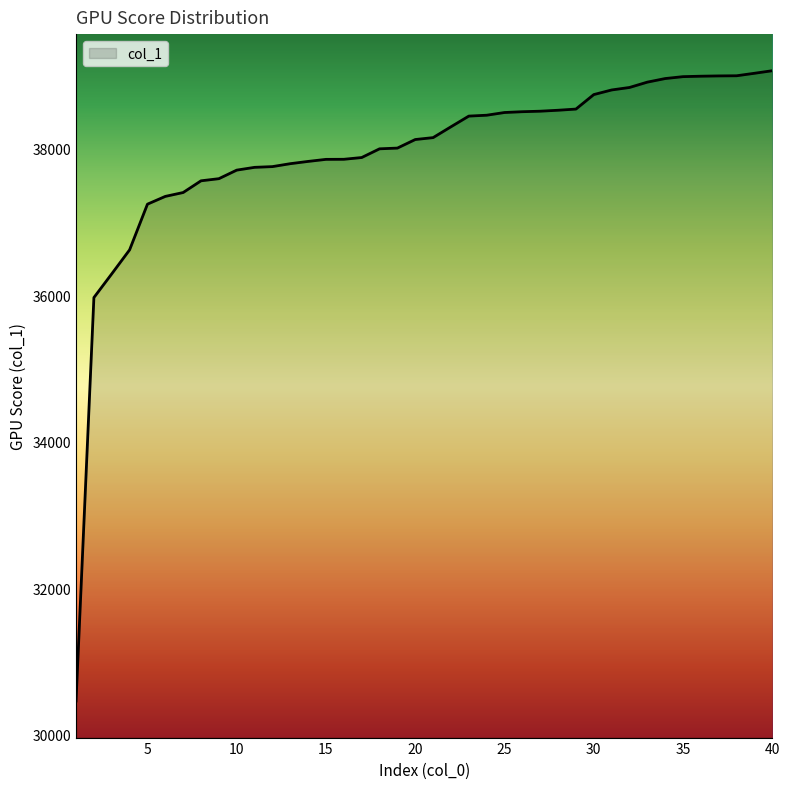

What is the difference between the maximum and minimum values?

8610